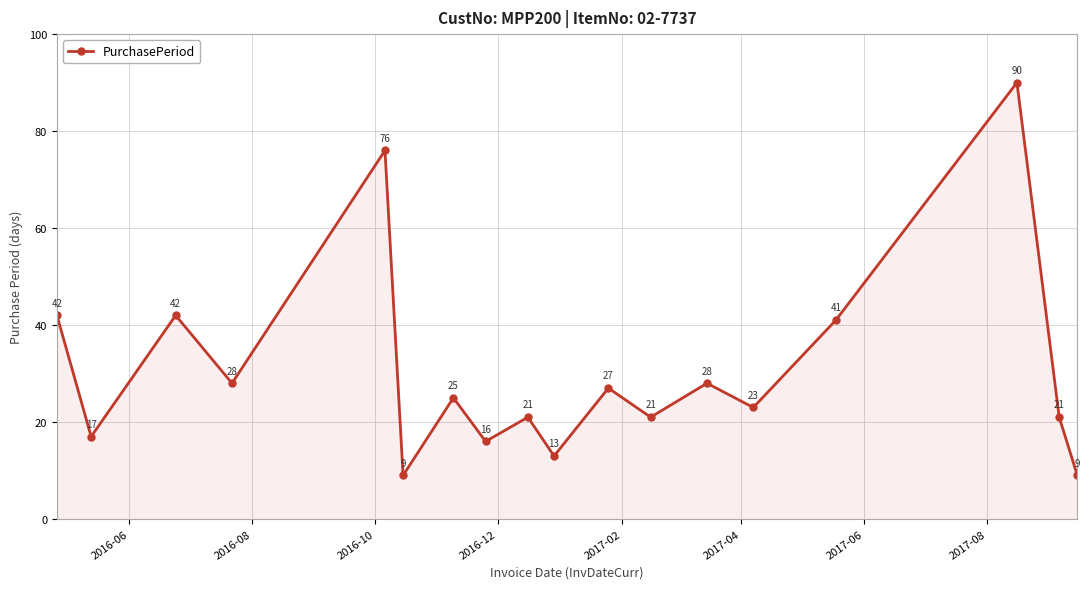

How many distinct data groups are displayed?

1